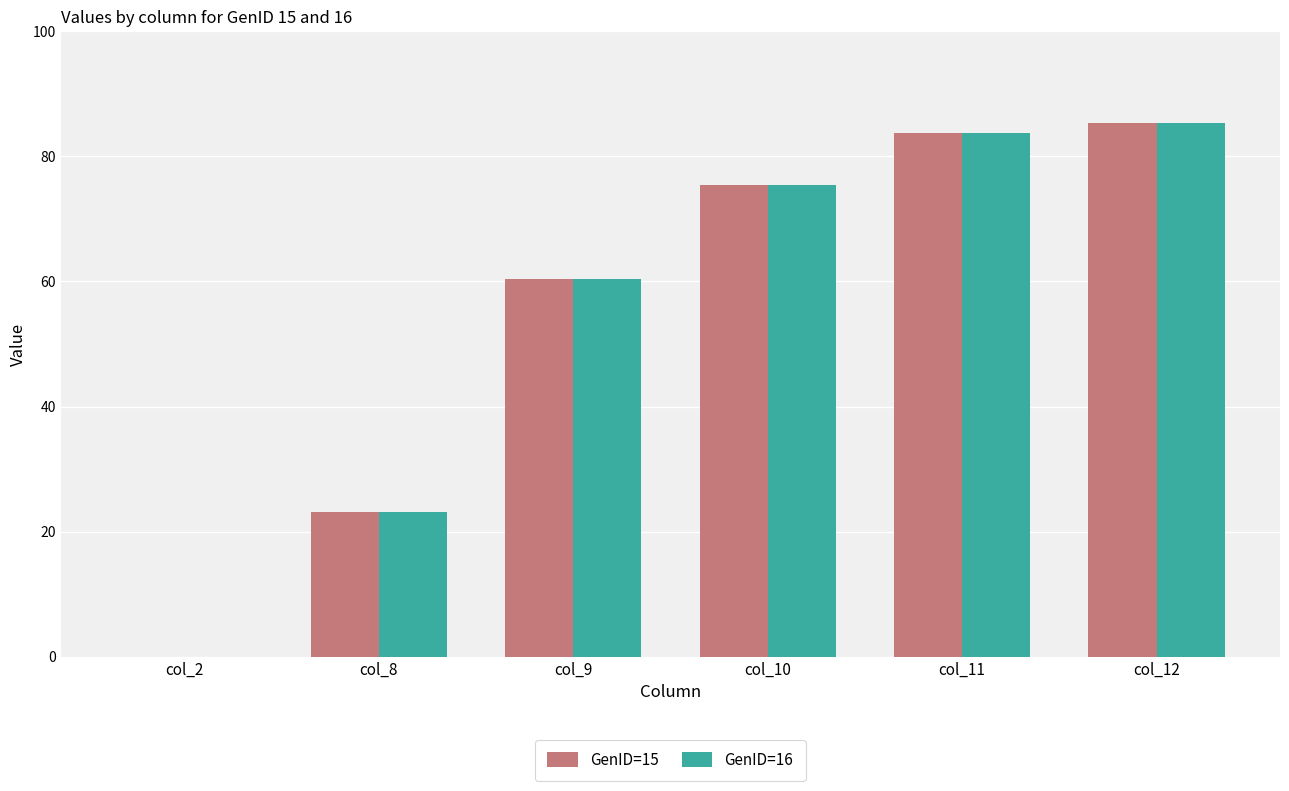

Is the value of GenID=16 at col_12 greater than the value of GenID=15 at col_8?

Yes